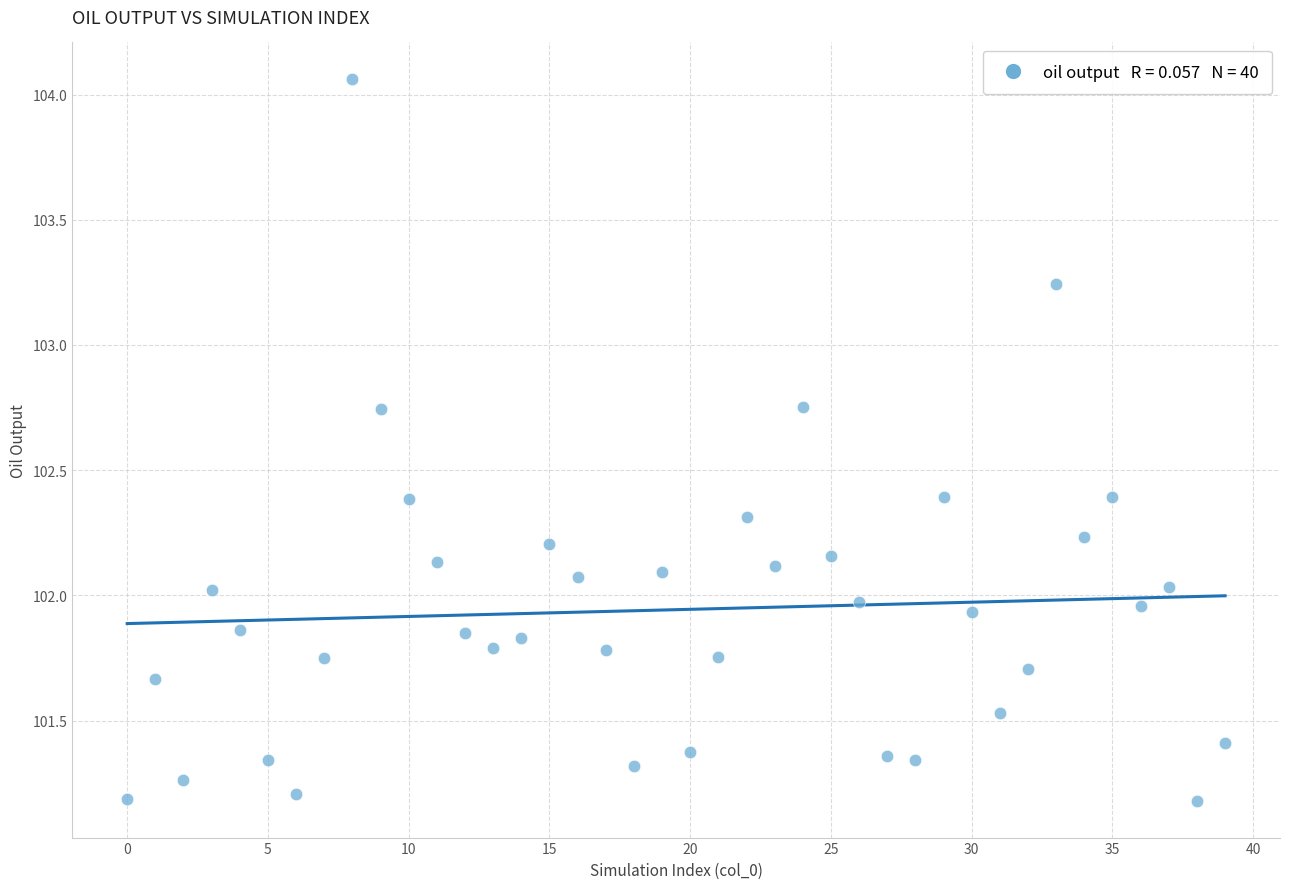

What is the range of Y values (max minus min)?

2.9